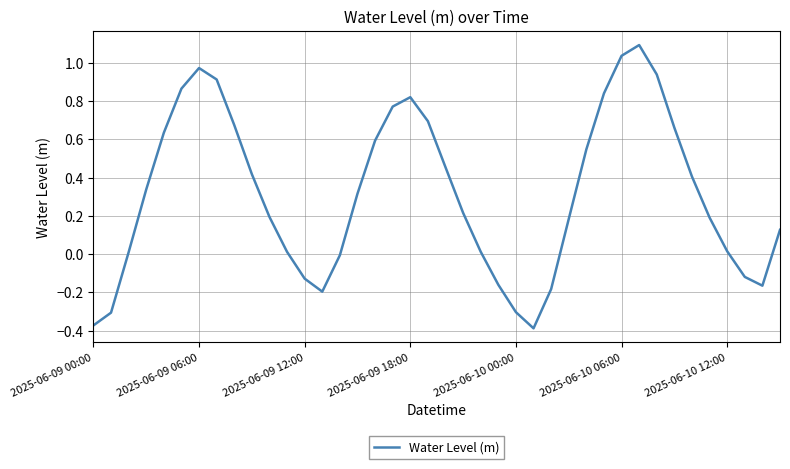

How many lines are shown in the chart?

1